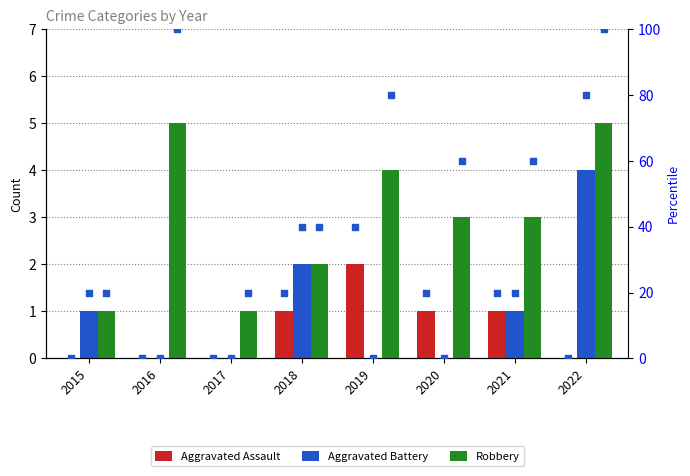

At how many categories does at least one series exceed 81?

2